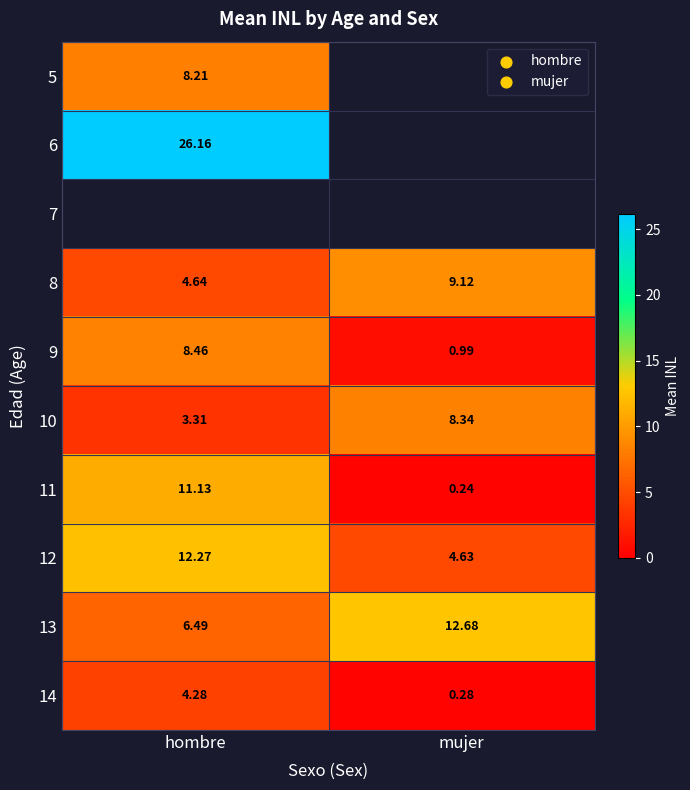

Is the value of 11 at mujer greater than the value of 12 at hombre?

No